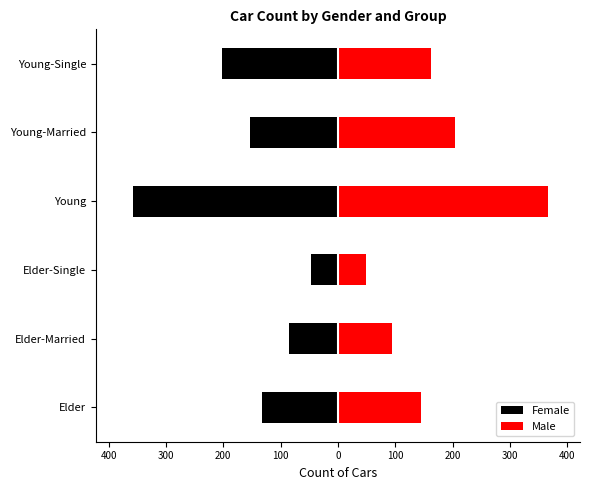

How many series are shown in this chart?

2